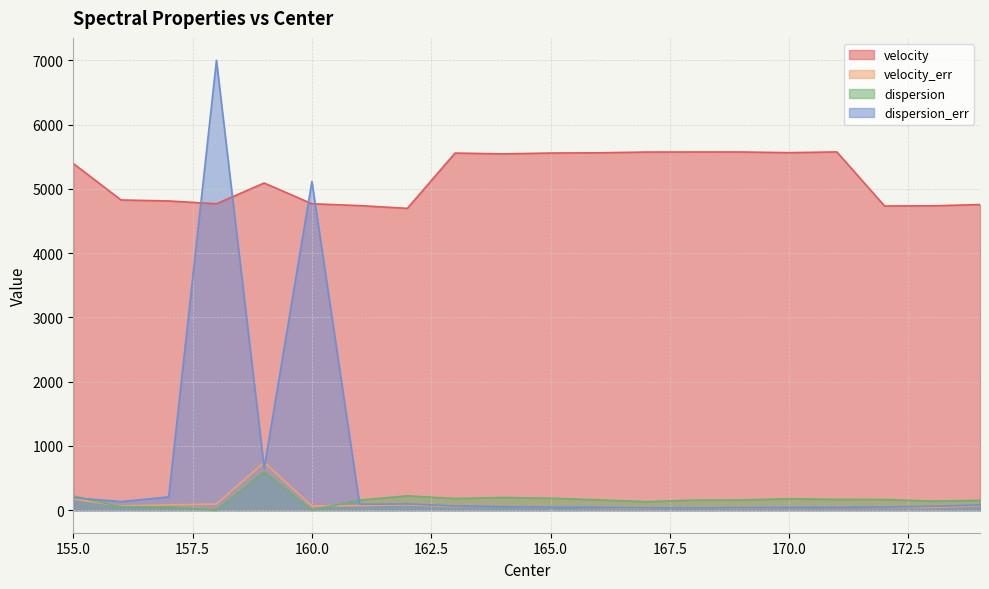

True or false: velocity and velocity_err cross at least once.

False